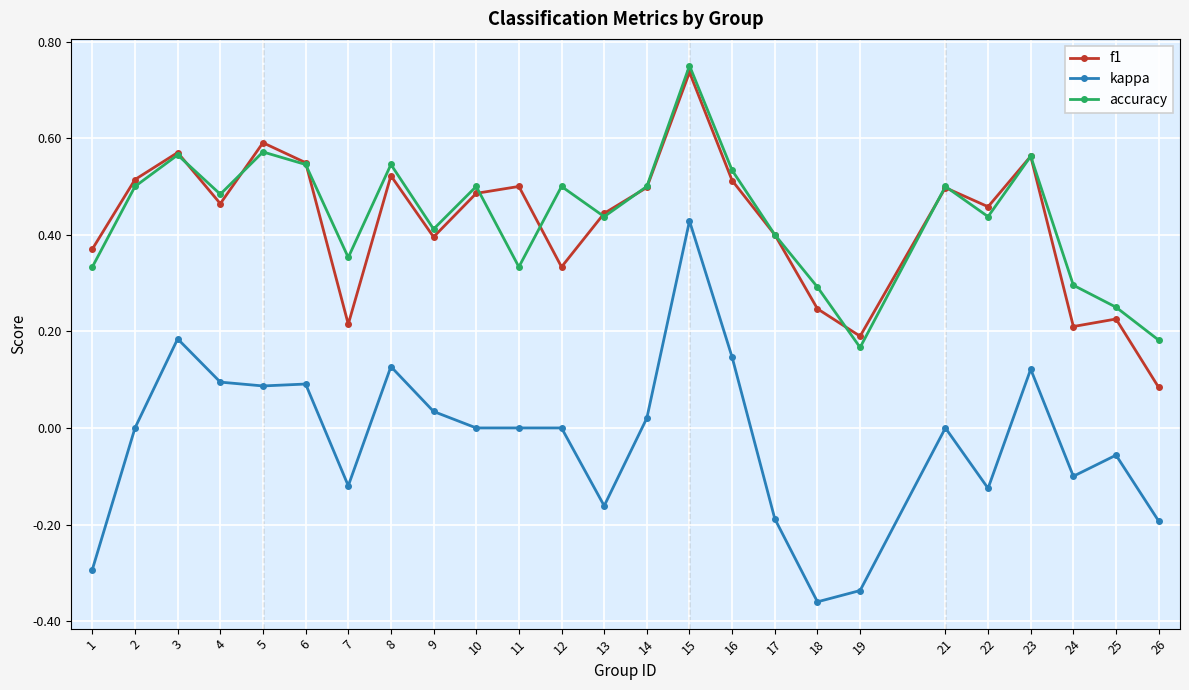

At which category does accuracy reach its first local peak?

3